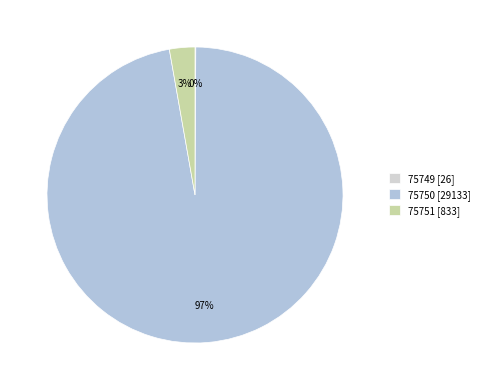

What percentage is the 75751 slice, to the nearest percent?

3%